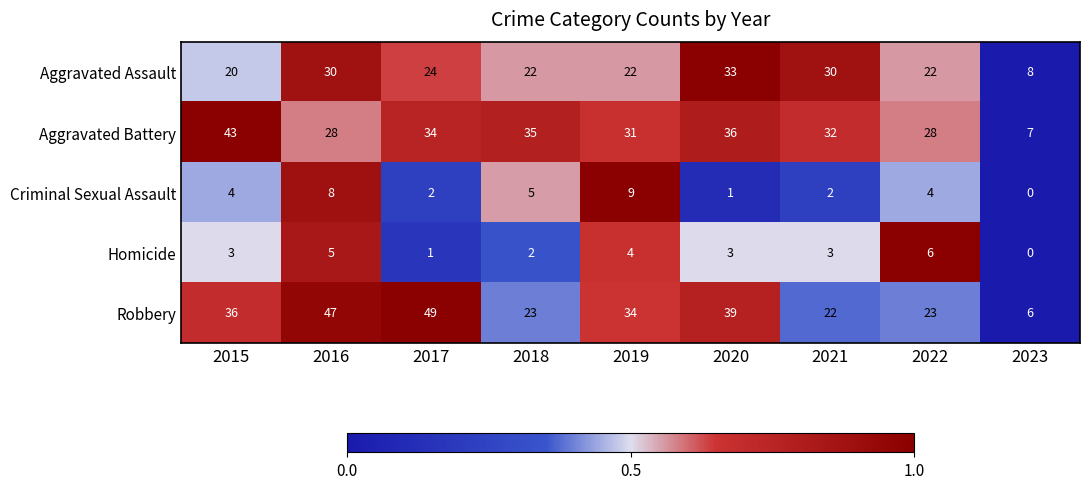

True or false: Aggravated Battery has a value of 32 at 2021.

True